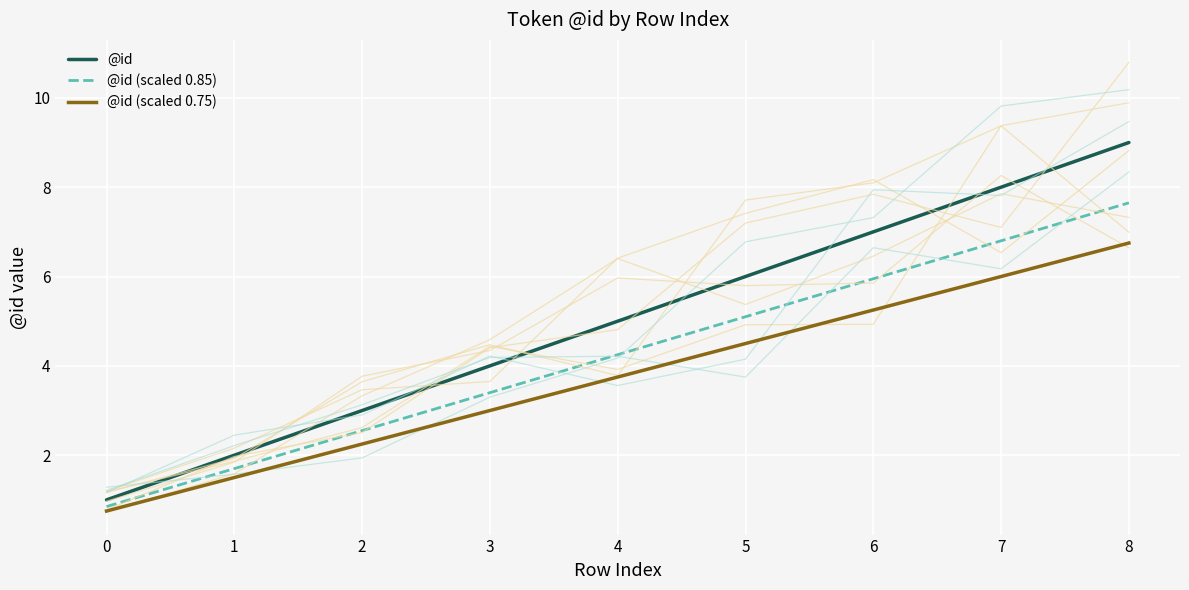

How many values in the @id (scaled 0.75) series are below 3?

3